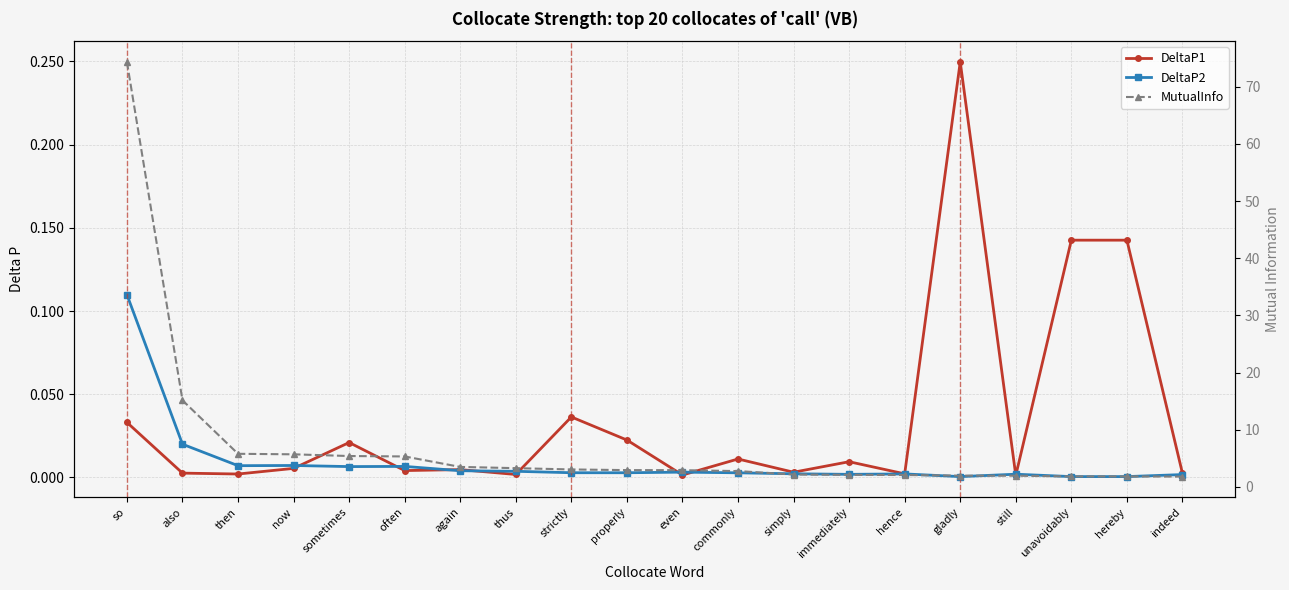

At which category does the chart reach its peak across all series?

so